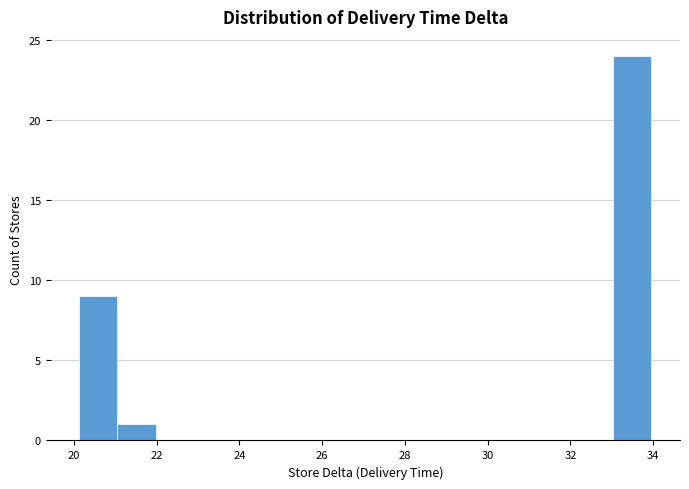

Reading left to right, transcribe this chart: for each bar, give the range it covers on the x-axis and its height. Neither the bar edges nor the heights are printed on the chart, so give them approximately, as read against the axes.

20.2 to 21.0: 9
21.0 to 22.0: 1
22.0 to 22.8: 0
22.8 to 23.8: 0
23.8 to 24.8: 0
24.8 to 25.6: 0
25.6 to 26.6: 0
26.6 to 27.6: 0
27.6 to 28.4: 0
28.4 to 29.4: 0
29.4 to 30.2: 0
30.2 to 31.2: 0
31.2 to 32.2: 0
32.2 to 33.0: 0
33.0 to 34.0: 24